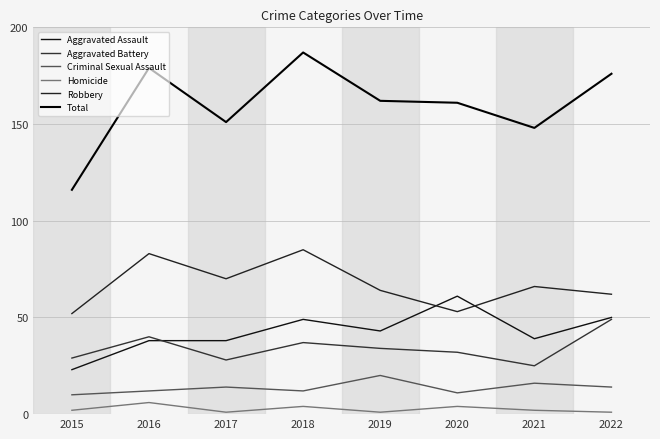

How many values in the Aggravated Assault series are below 43?

4